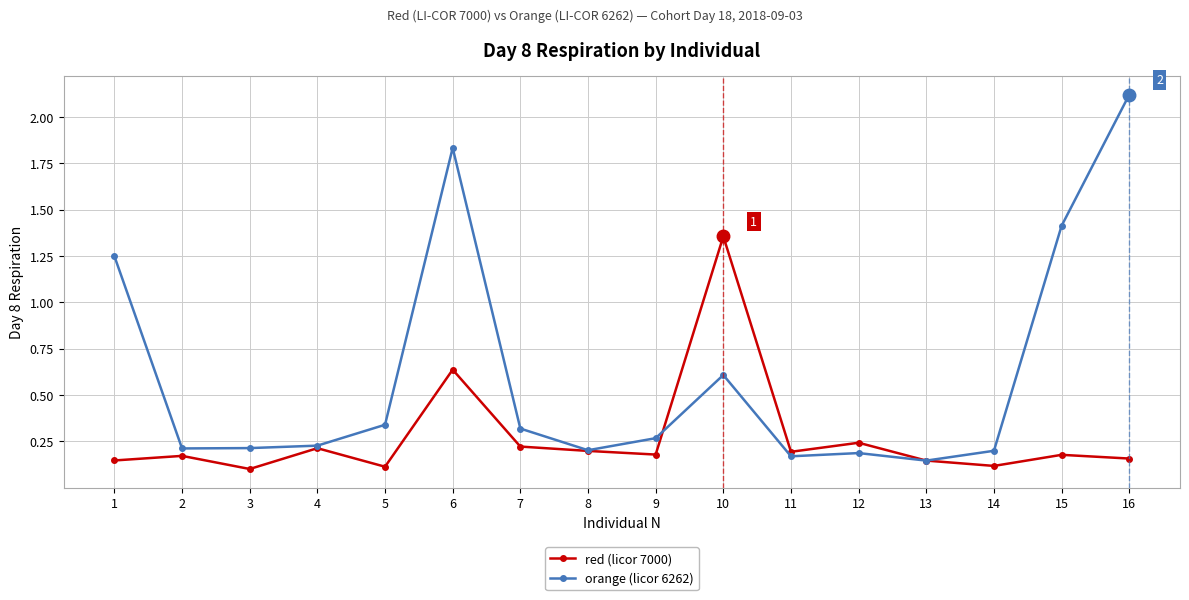

At which category does red (licor 7000) reach its first local valley?

3